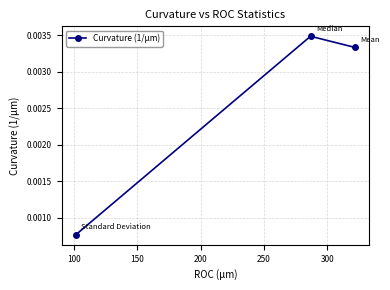

How many values are between 0 and 1?

3